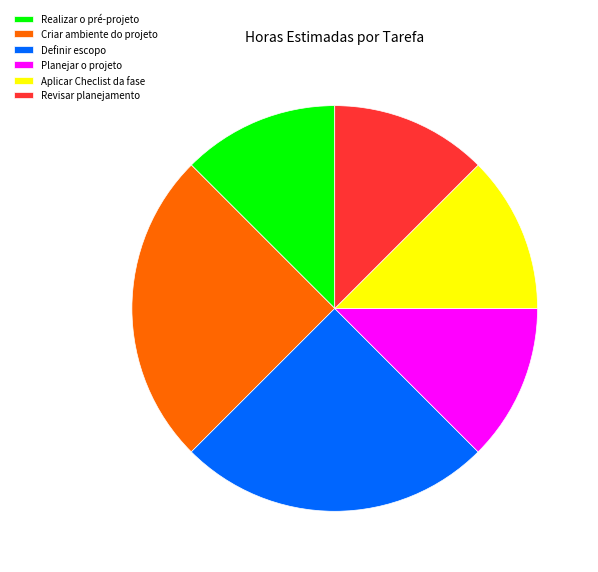

Is there a majority slice in this chart?

No